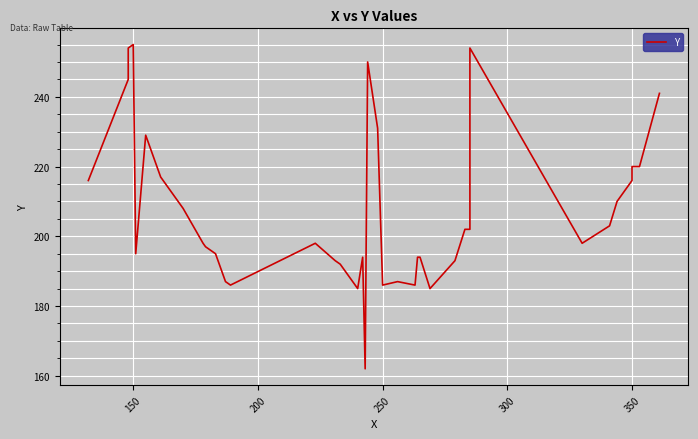

Reading right to left, list all the values displayed in this chart.

241	220	220	216	214	210	203	198	254	253	202	202	193	185	194	194	186	187	186	231	250	162	194	185	192	193	198	186	187	195	197	198	208	217	229	195	255	254	245	216